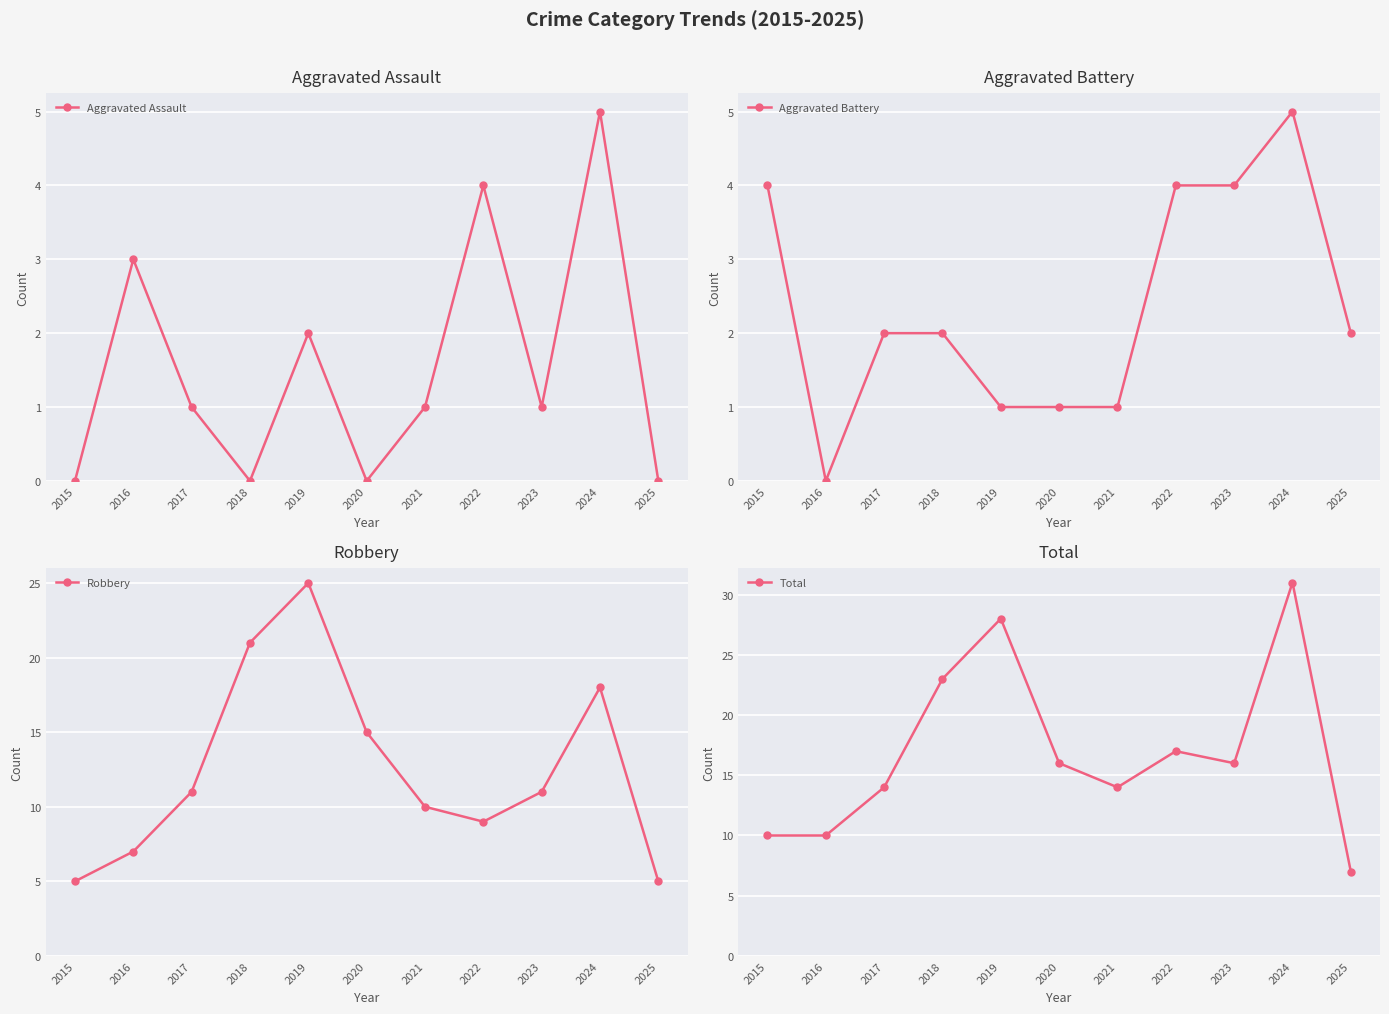

True or false: Aggravated Assault and Aggravated Battery intersect in this chart.

True